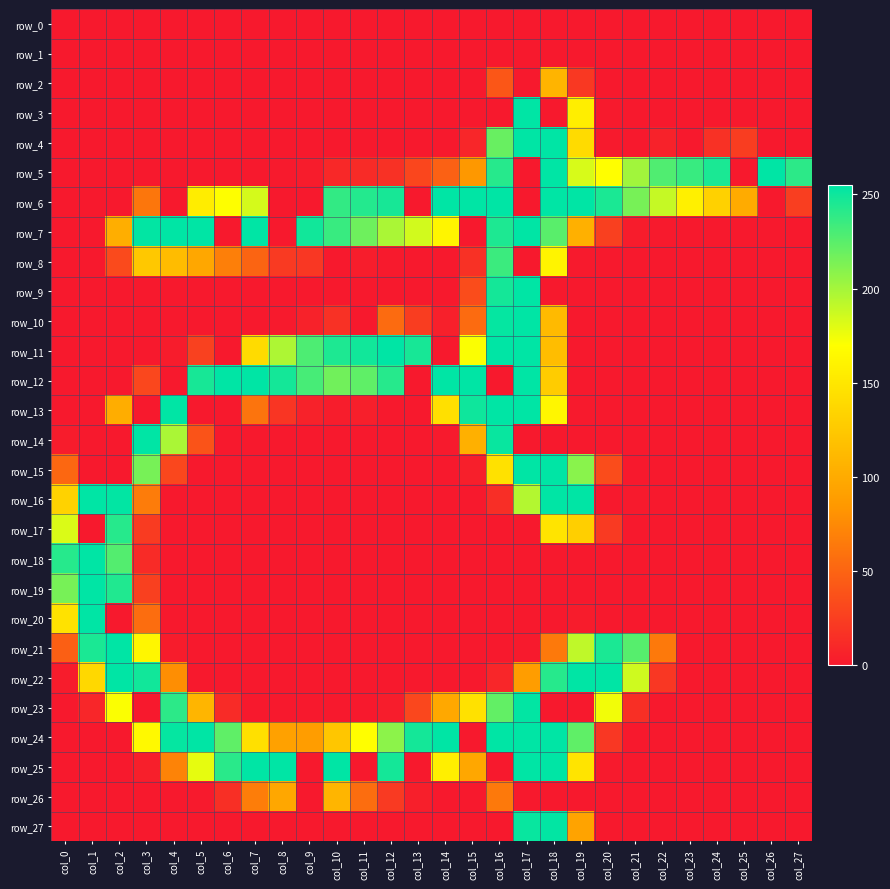

What is the maximum value shown in the chart?

255